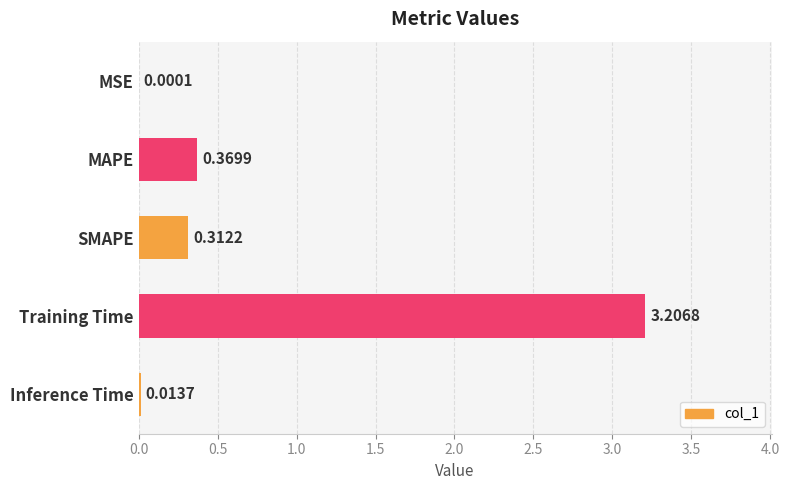

What is the sum of all values?

3.9